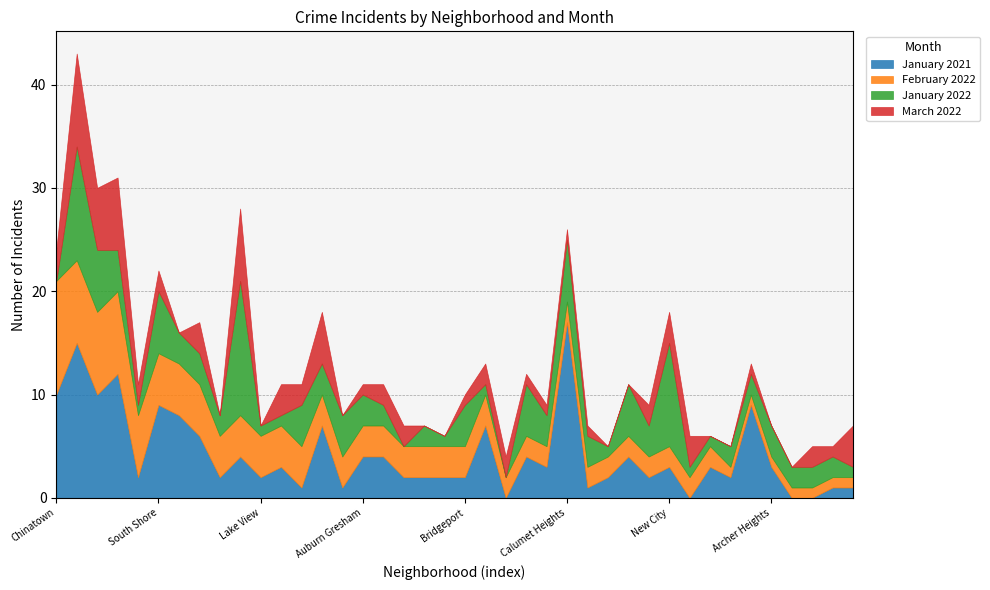

How many data points in January 2022 are above 3?

12